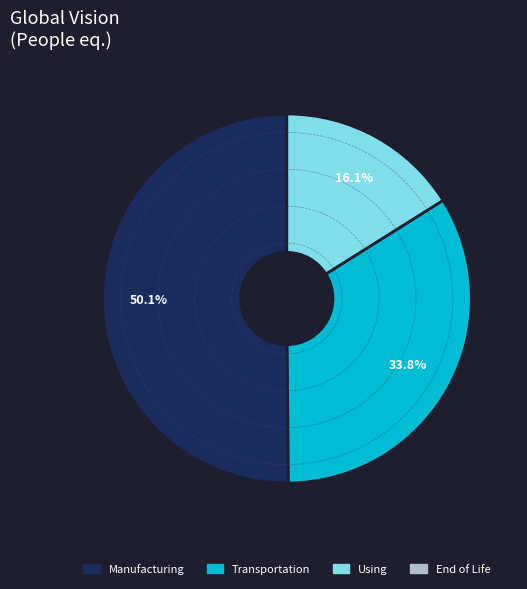

Does any single category account for the majority?

Yes